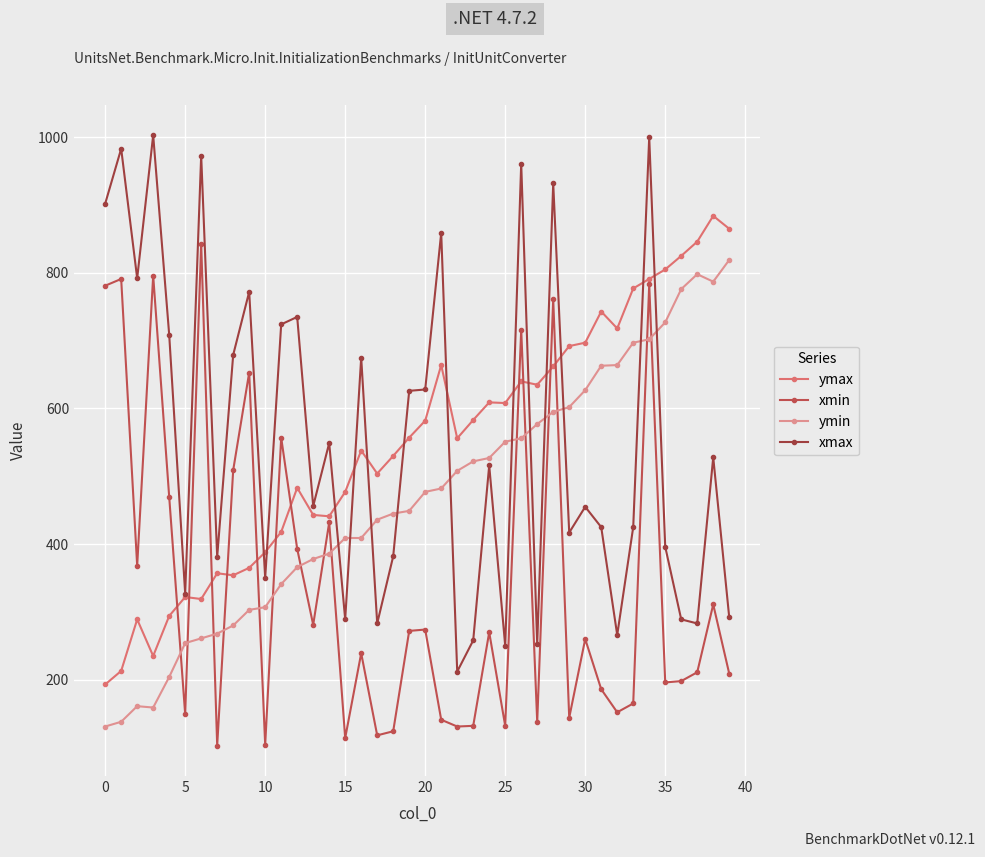

How many interior local valleys does the xmin series have?

13